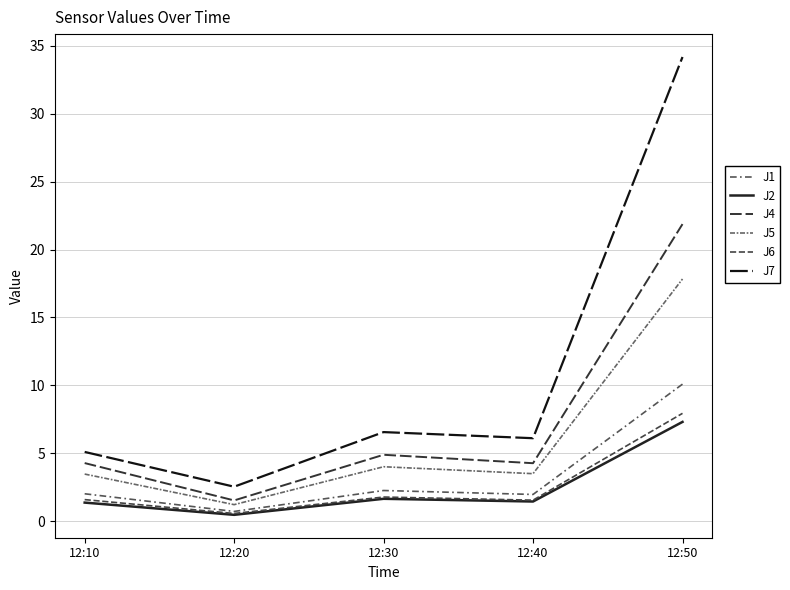

At which label does J2 first exceed 1?

12:10